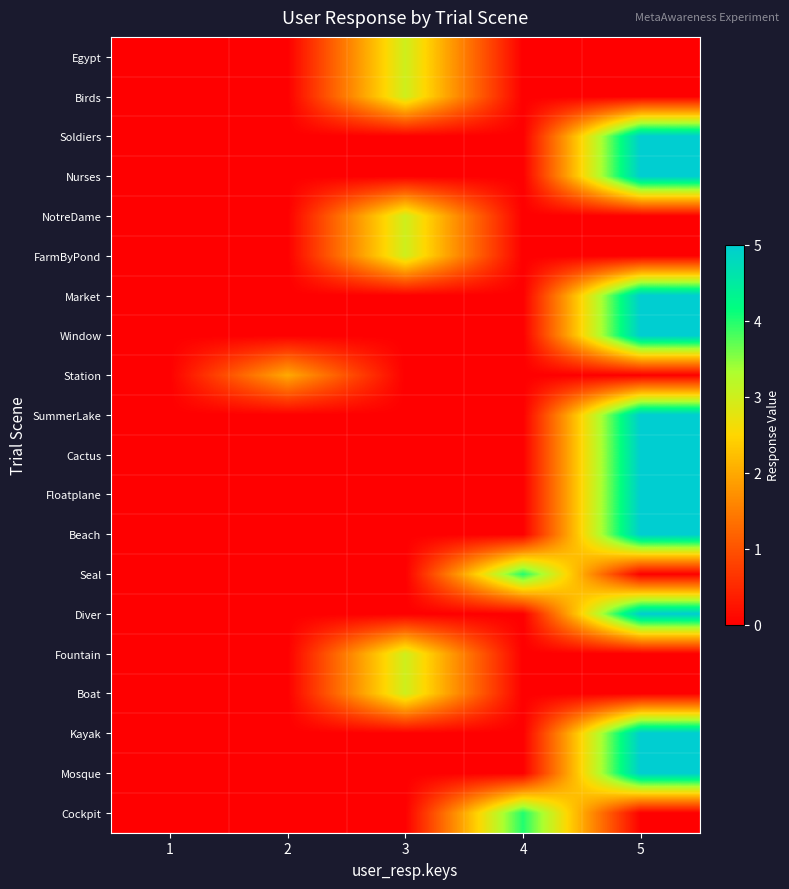

What is the total value across all series at 5?

55